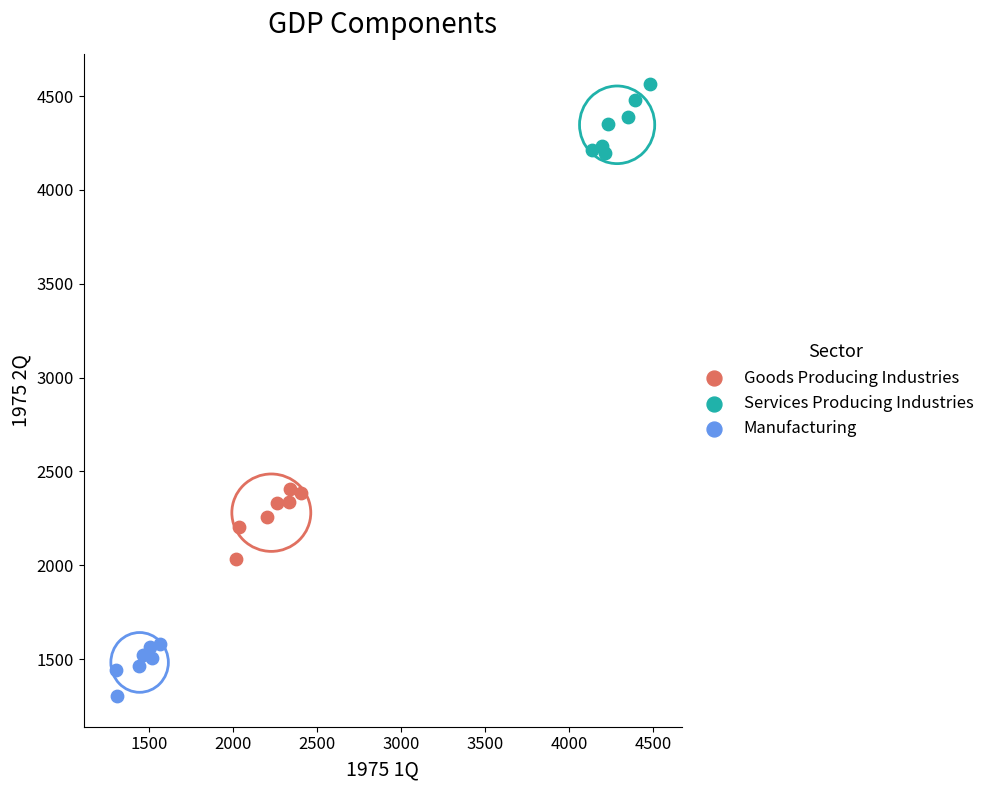

Which series reaches the maximum Y coordinate?

Services Producing Industries